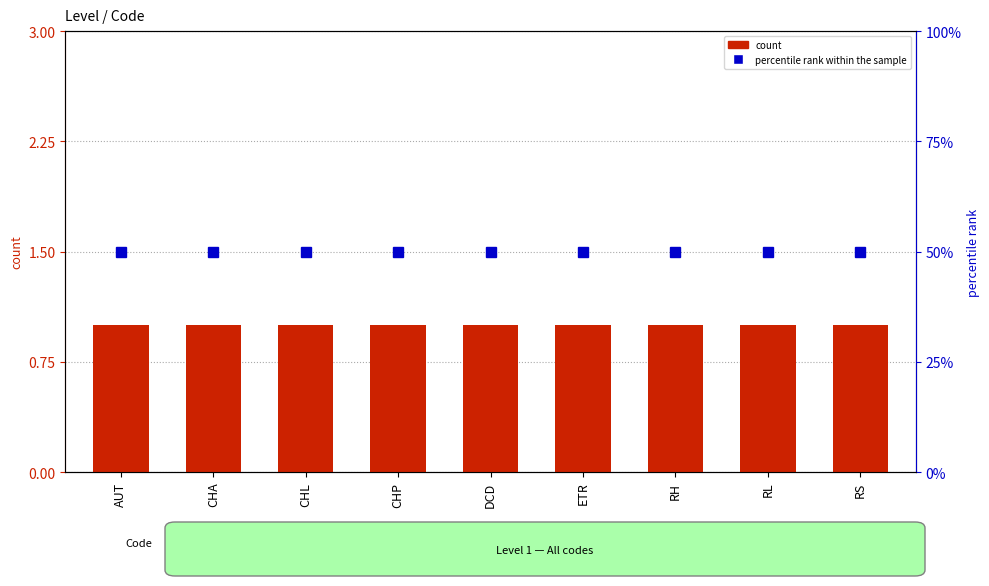

What position from the left is CHL?

3